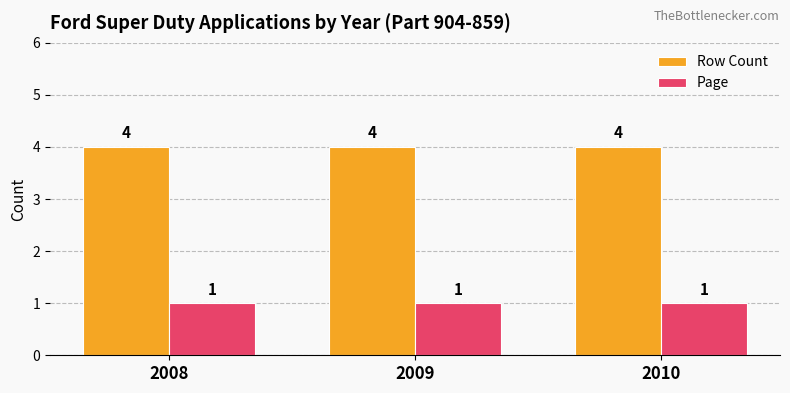

Is it true that Row Count equals 7 at 2009?

False